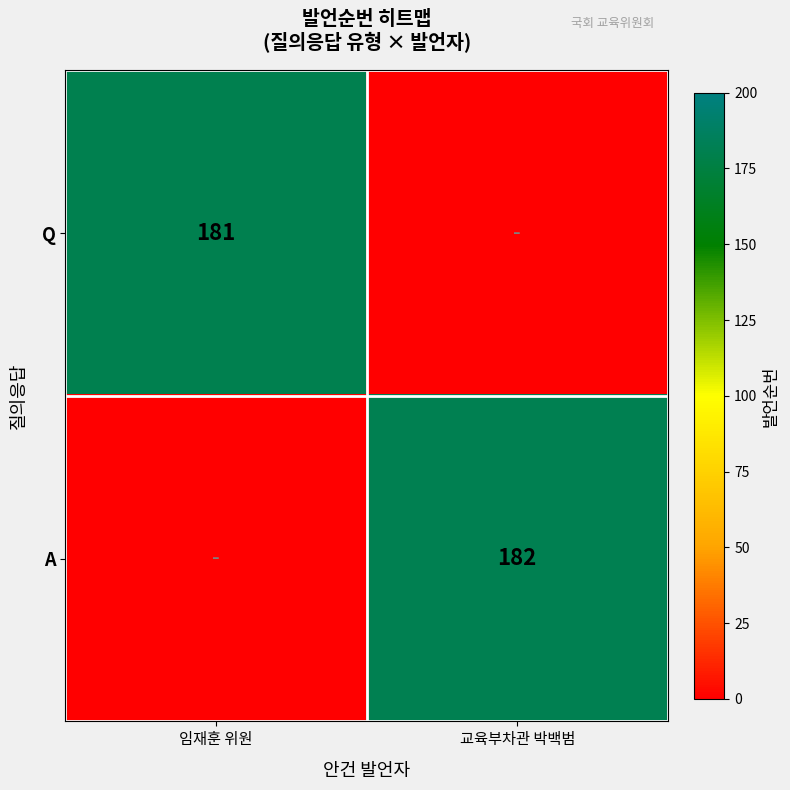

The value of Q at 임재훈 위원 is 77. True or false?

False